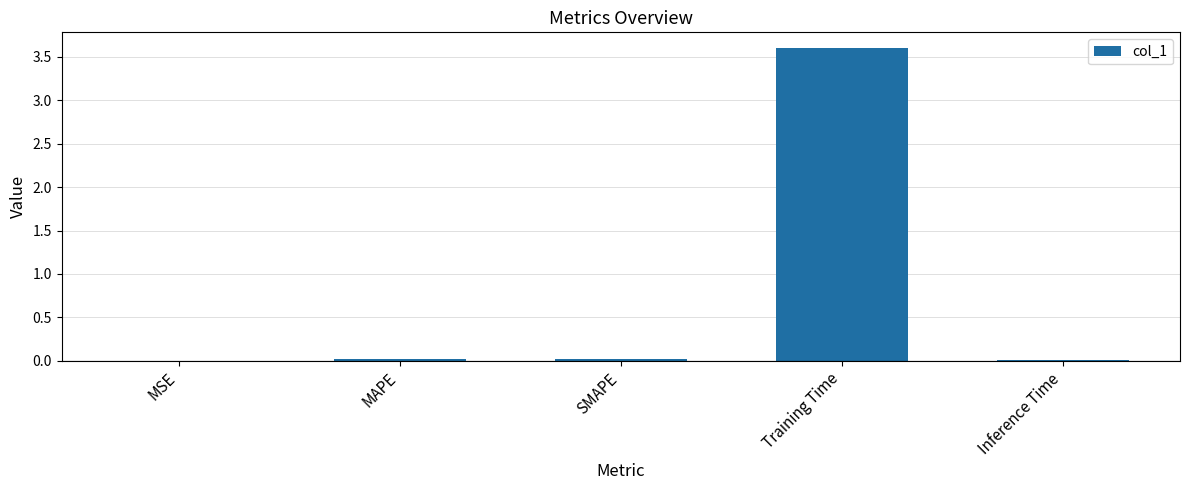

True or false: the data shows 0.0 at Inference Time.

True